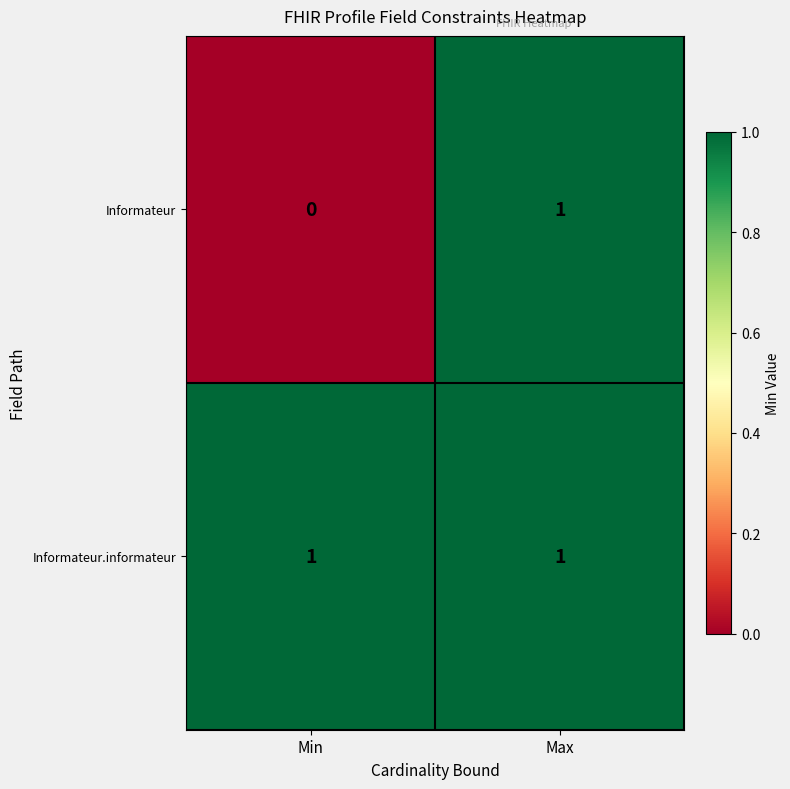

At which label is Informateur closest to 0?

Min